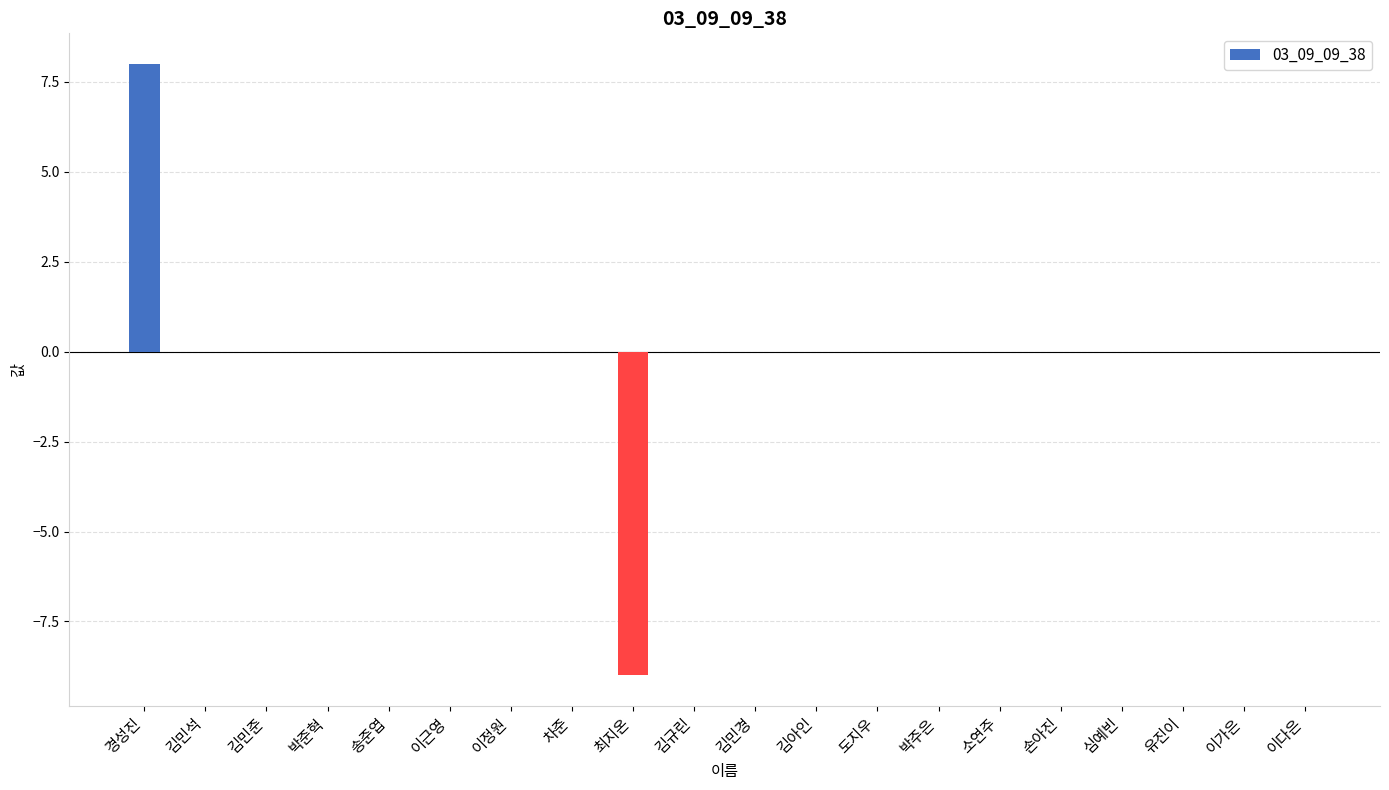

How many data points does each series have?

20